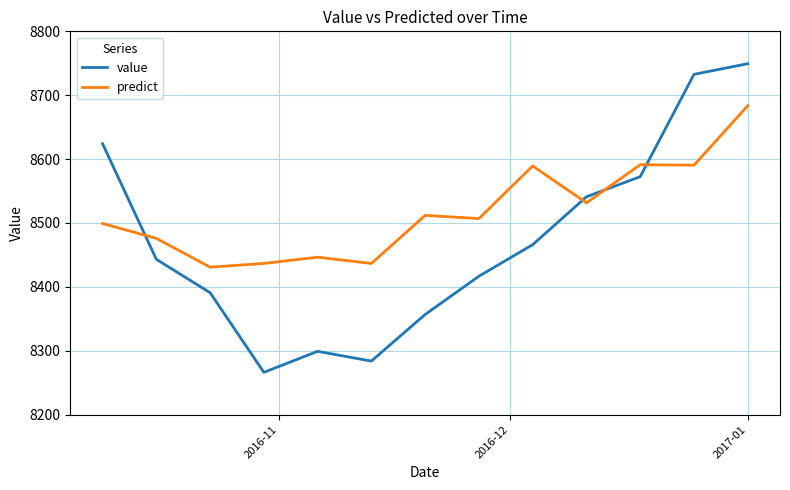

Count the number of categories in the chart.

13